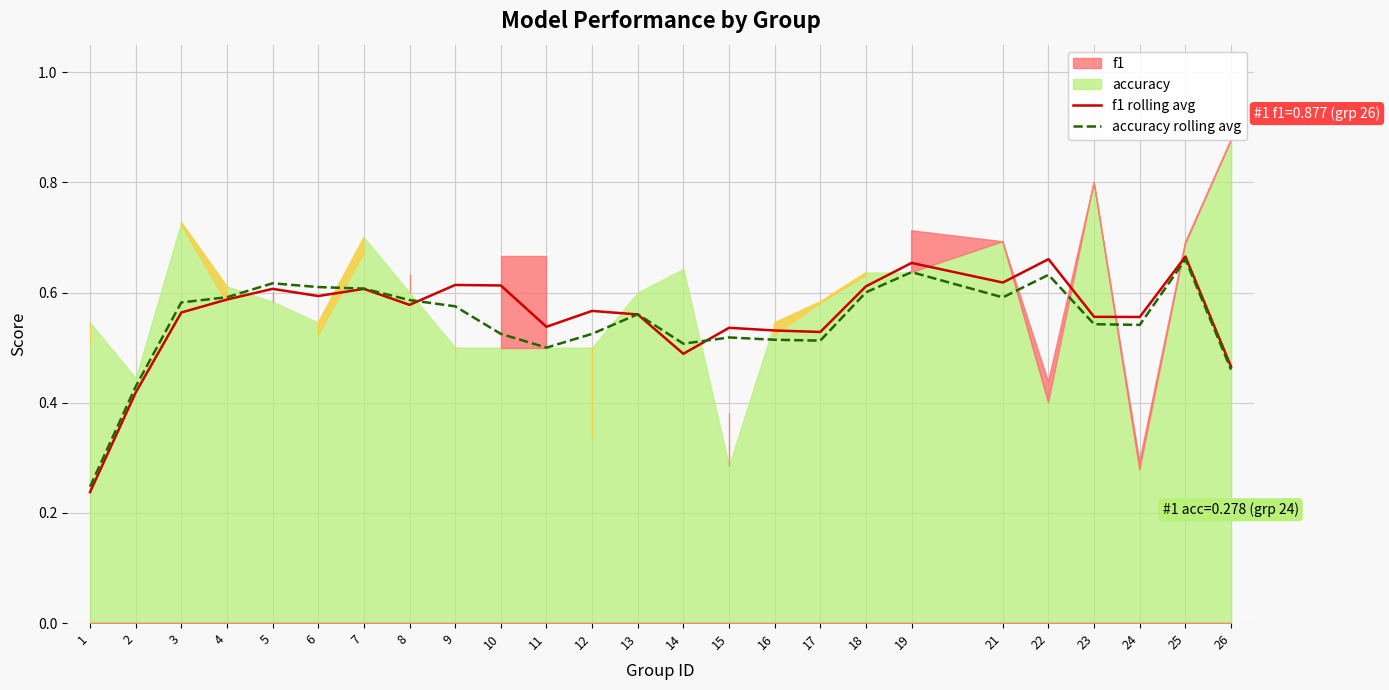

Reading left to right, extract all data points from this chart.

f1 (rolling avg): 1=0.2	2=0.4	3=0.6	4=0.6	5=0.6	6=0.6	7=0.6	8=0.6	9=0.6	10=0.6	11=0.5	12=0.6	13=0.6	14=0.5	15=0.5	16=0.5	17=0.5	18=0.6	19=0.7	21=0.6	22=0.7	23=0.6	24=0.6	25=0.7	26=0.5
accuracy (rolling avg): 1=0.2	2=0.4	3=0.6	4=0.6	5=0.6	6=0.6	7=0.6	8=0.6	9=0.6	10=0.5	11=0.5	12=0.5	13=0.6	14=0.5	15=0.5	16=0.5	17=0.5	18=0.6	19=0.6	21=0.6	22=0.6	23=0.5	24=0.5	25=0.7	26=0.5